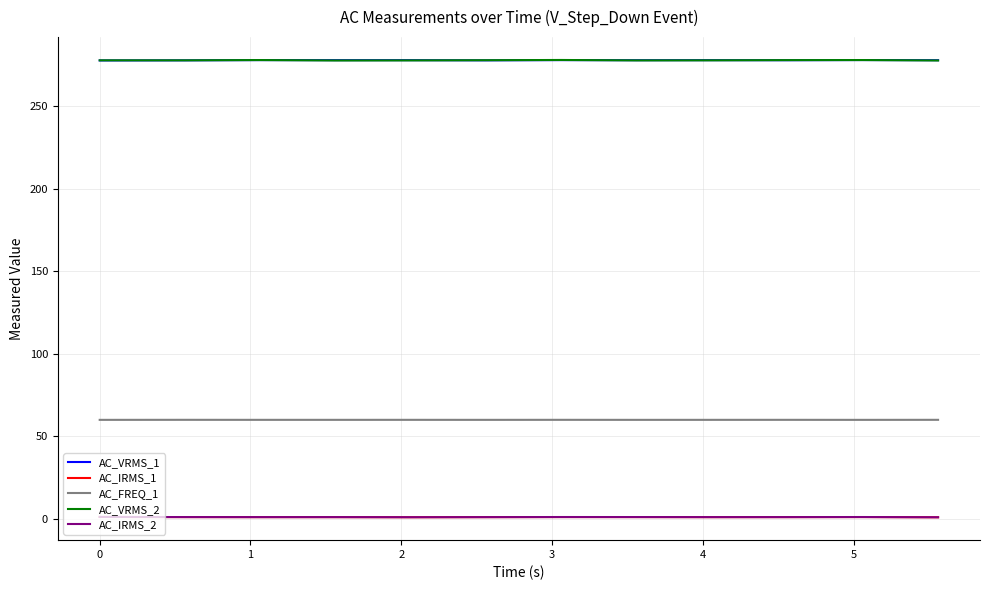

True or false: AC_IRMS_2 and AC_VRMS_2 cross at least once.

False